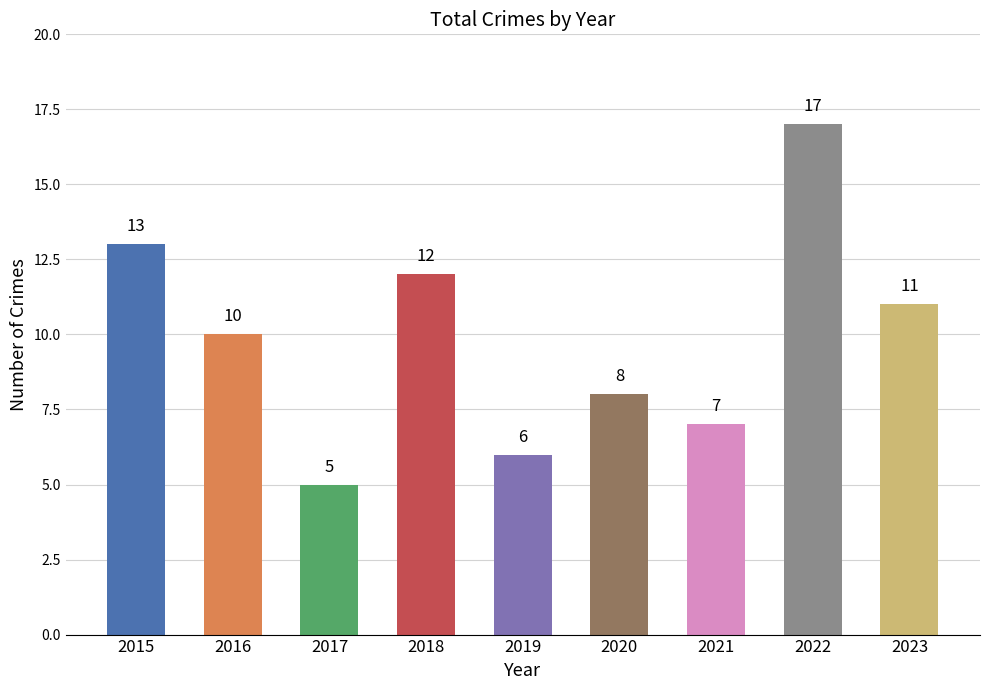

Reading right to left, list all the values displayed in this chart.

11	17	7	8	6	12	5	10	13